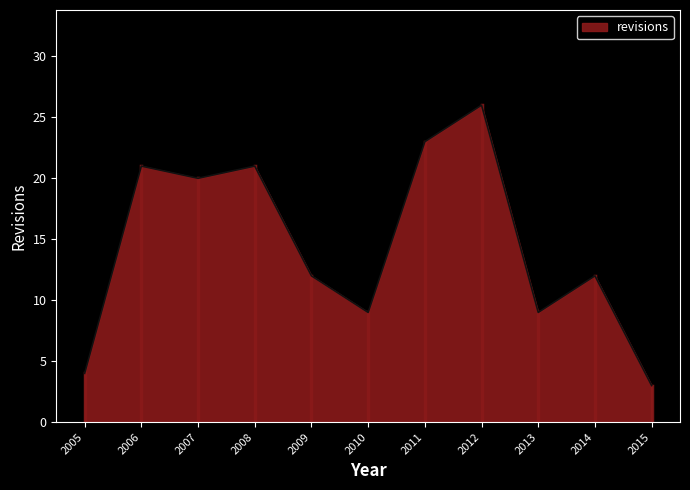

True or false: there are more than 2 points higher than both neighbors.

True